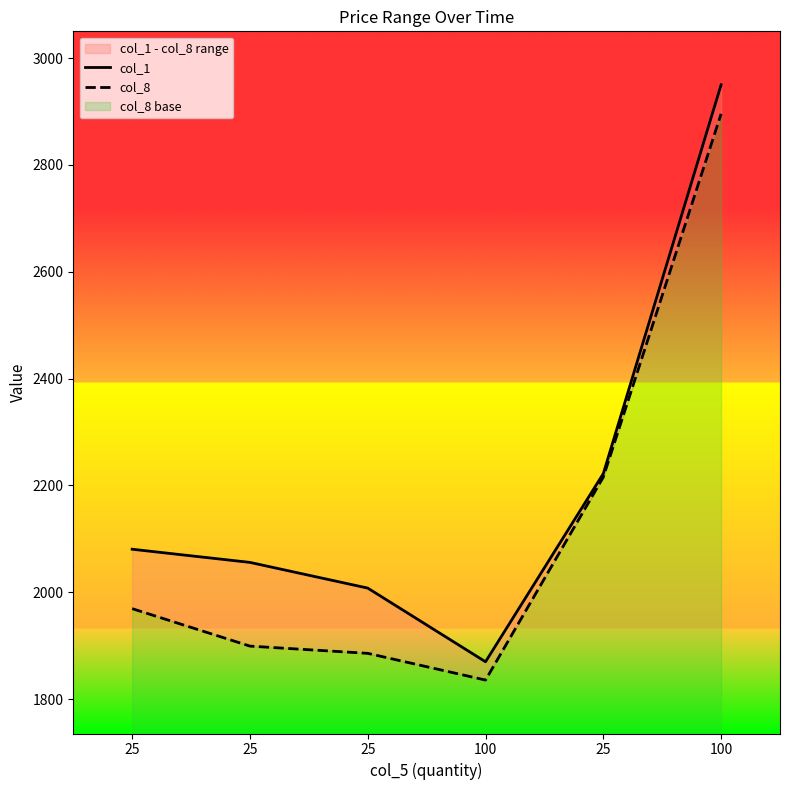

Where is the first local minimum for col_8?

100